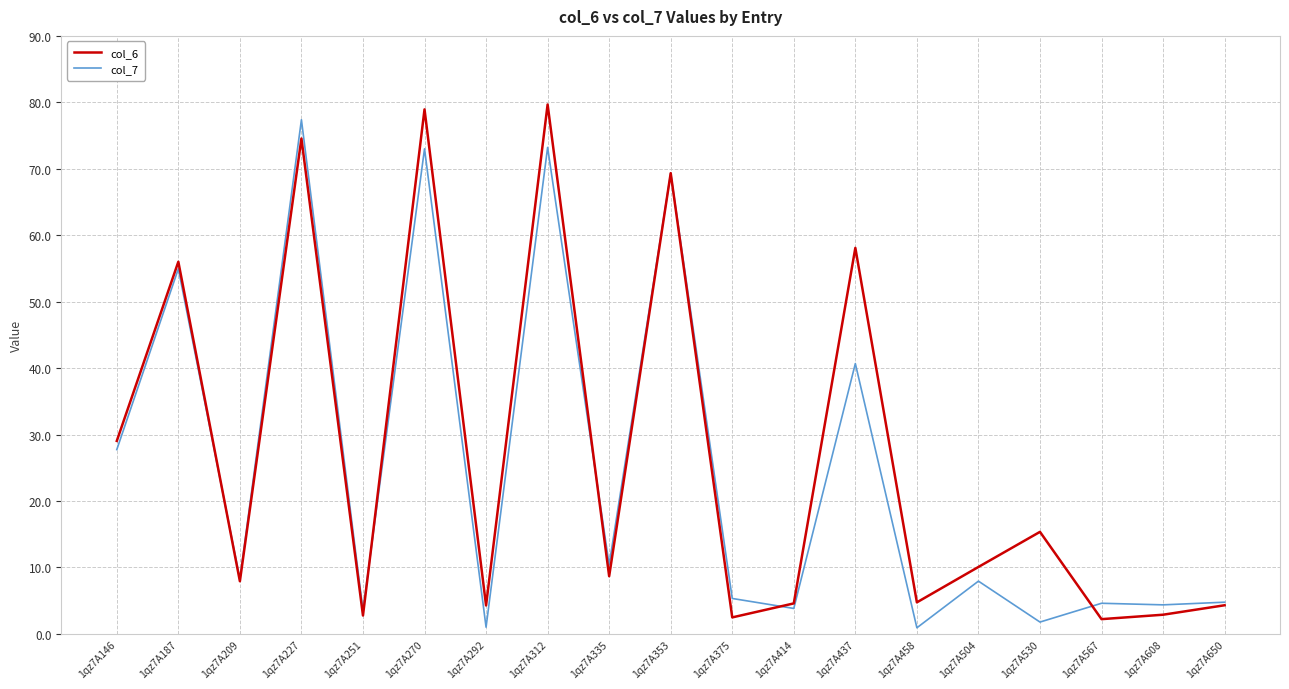

What is the highest value of the col_6 series?

79.7